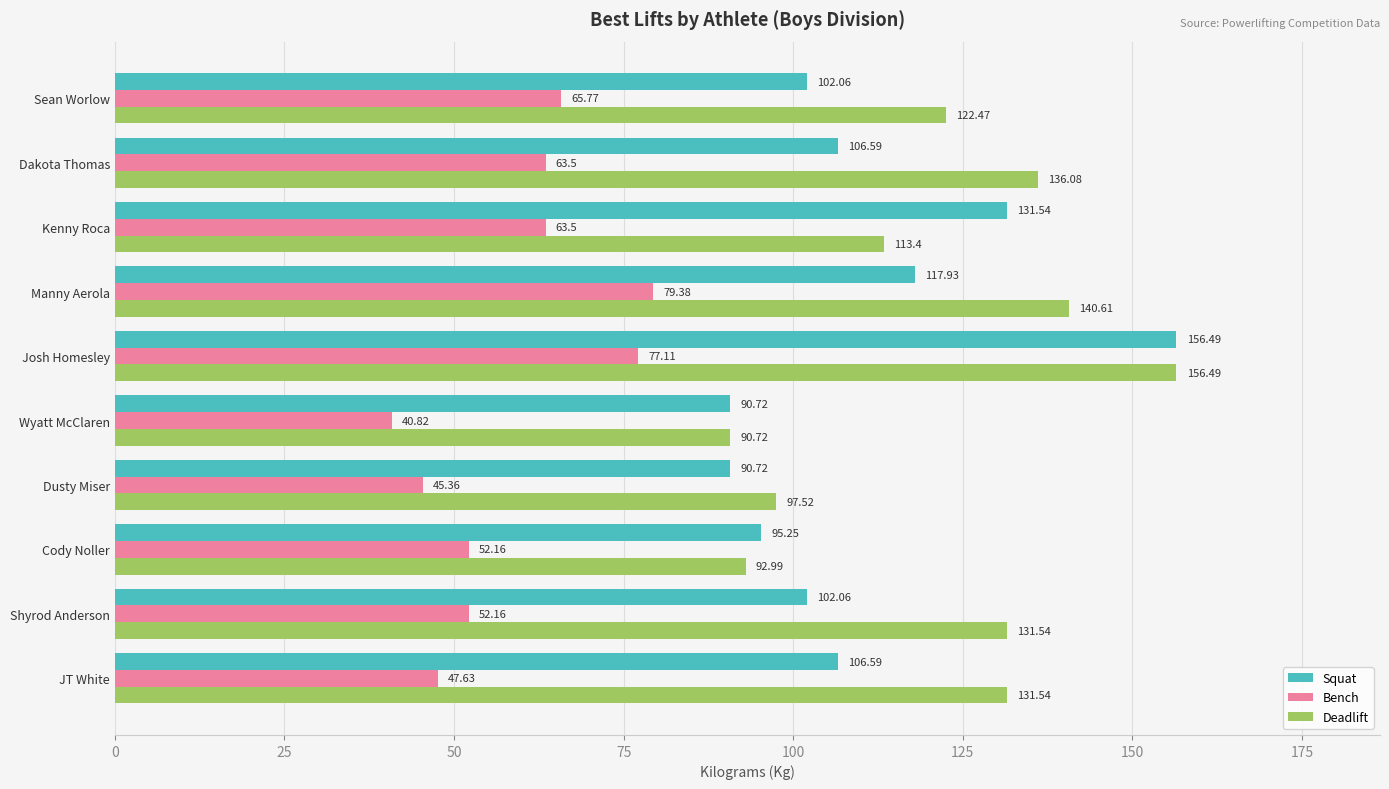

Which series changed the most between Shyrod Anderson and Wyatt McClaren?

Deadlift